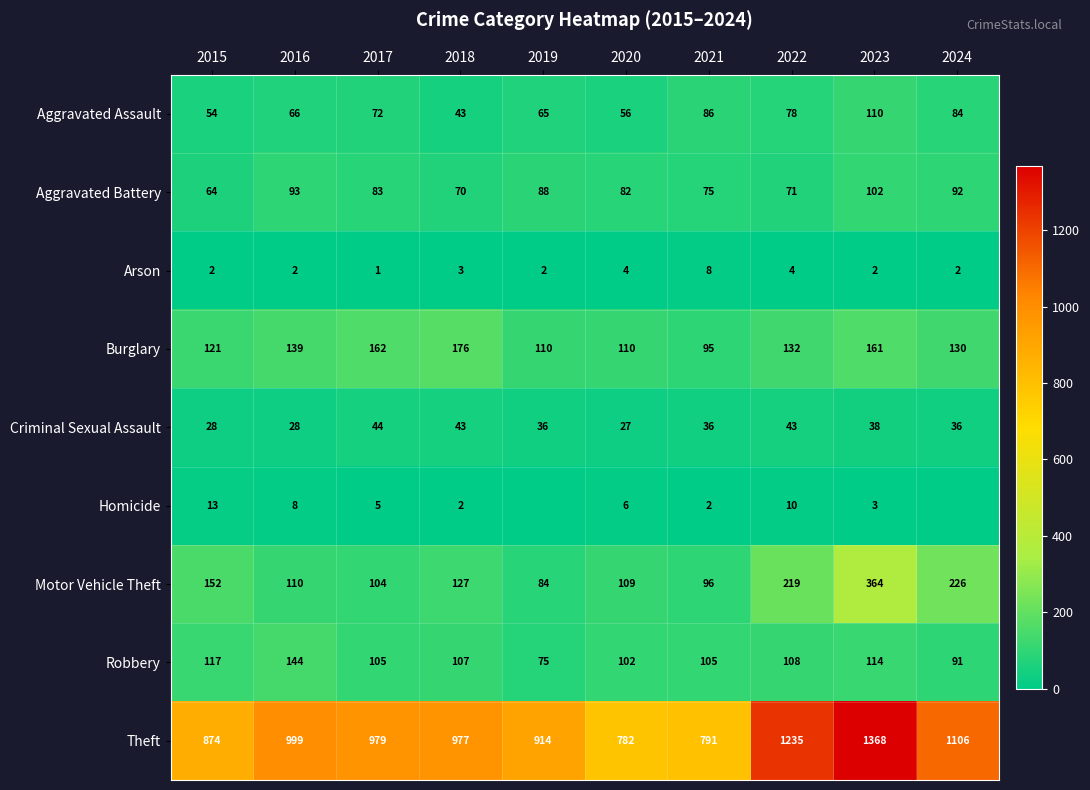

Where does the Theft series first go above 979?

2016